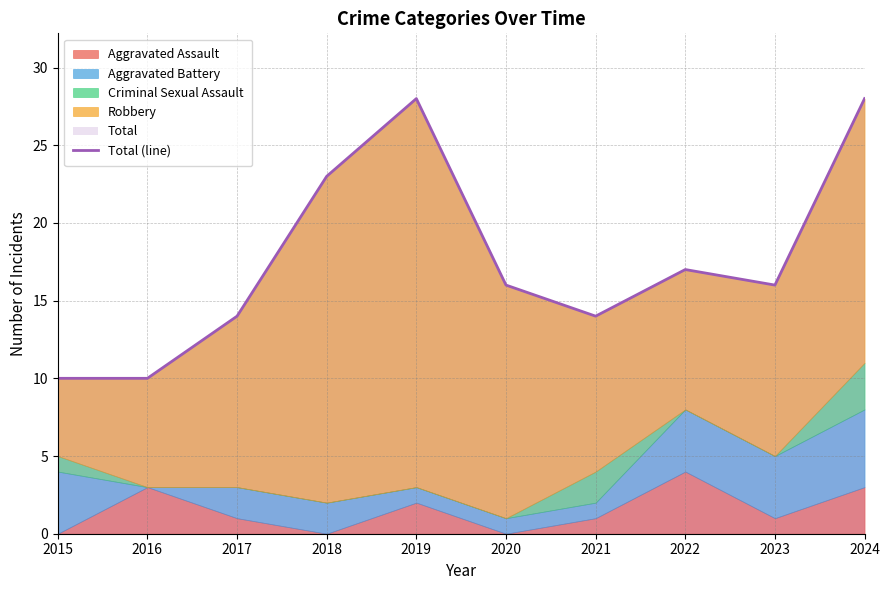

What is the difference between the maximum and minimum values?

18